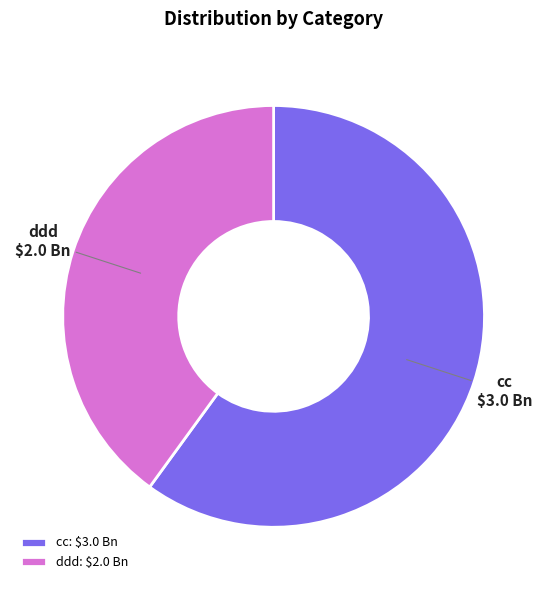

How many slices are in this pie chart?

2